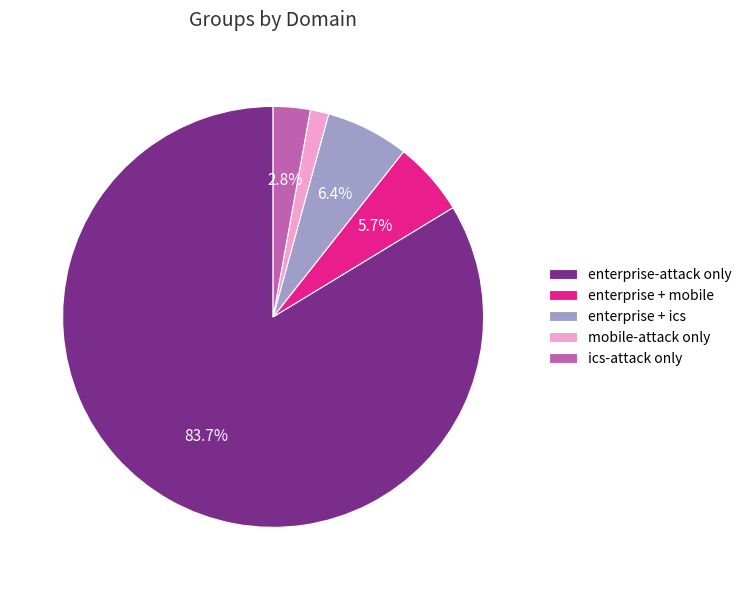

Do enterprise + mobile and enterprise + ics together represent more than half of the pie?

No